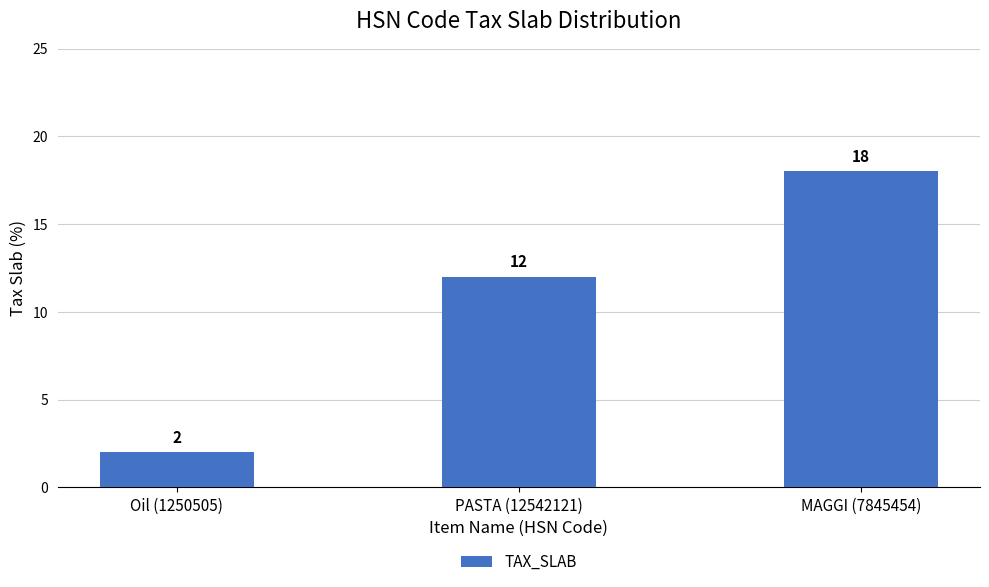

Read the value at PASTA (12542121), to the nearest 10.

10